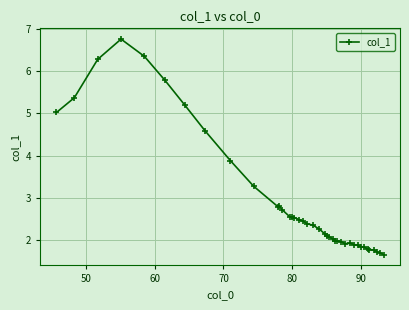

What is the value of the 21st point from the left?

2.3